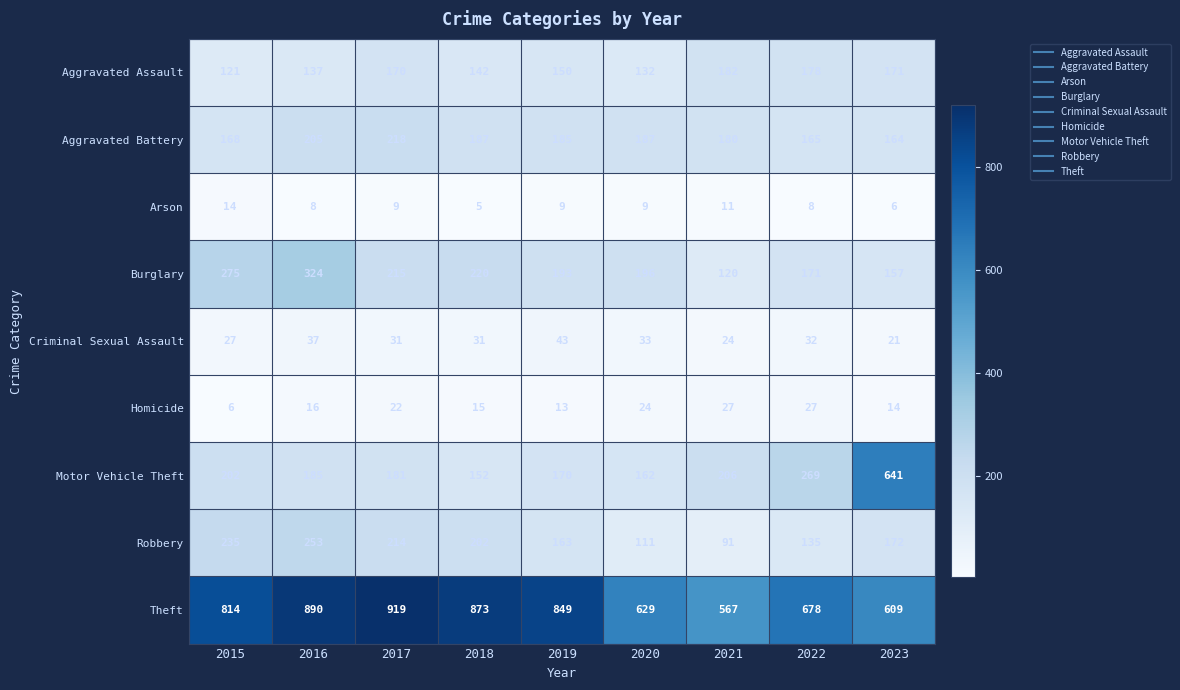

Count the number of categories in the chart.

9